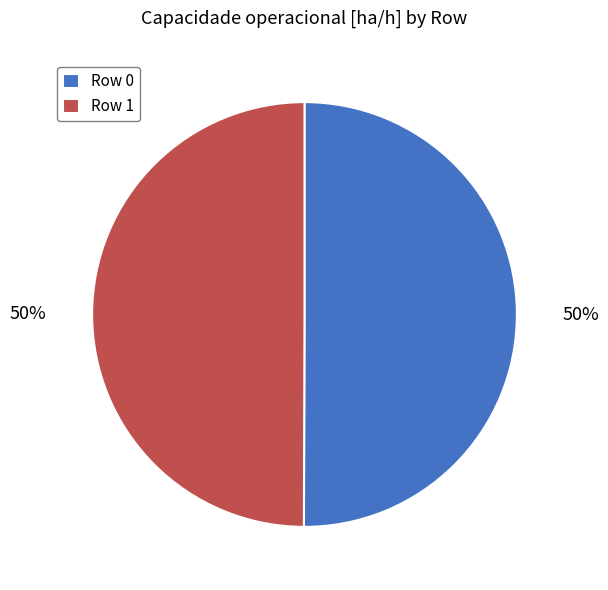

To the nearest percent, what percentage of the pie is Row 1?

50%